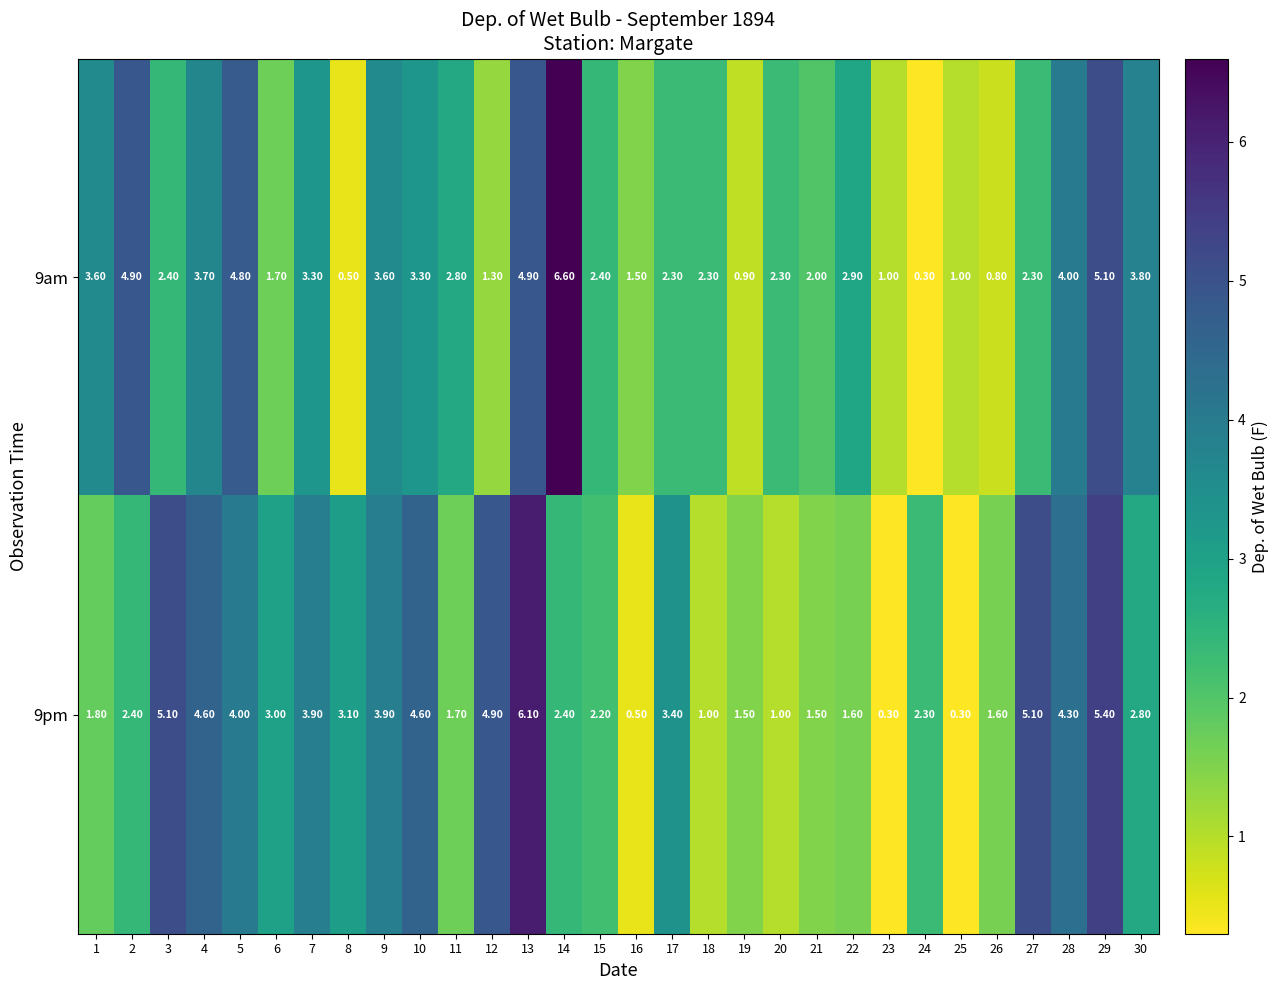

Between 11 and 18, which series saw the biggest shift?

9pm